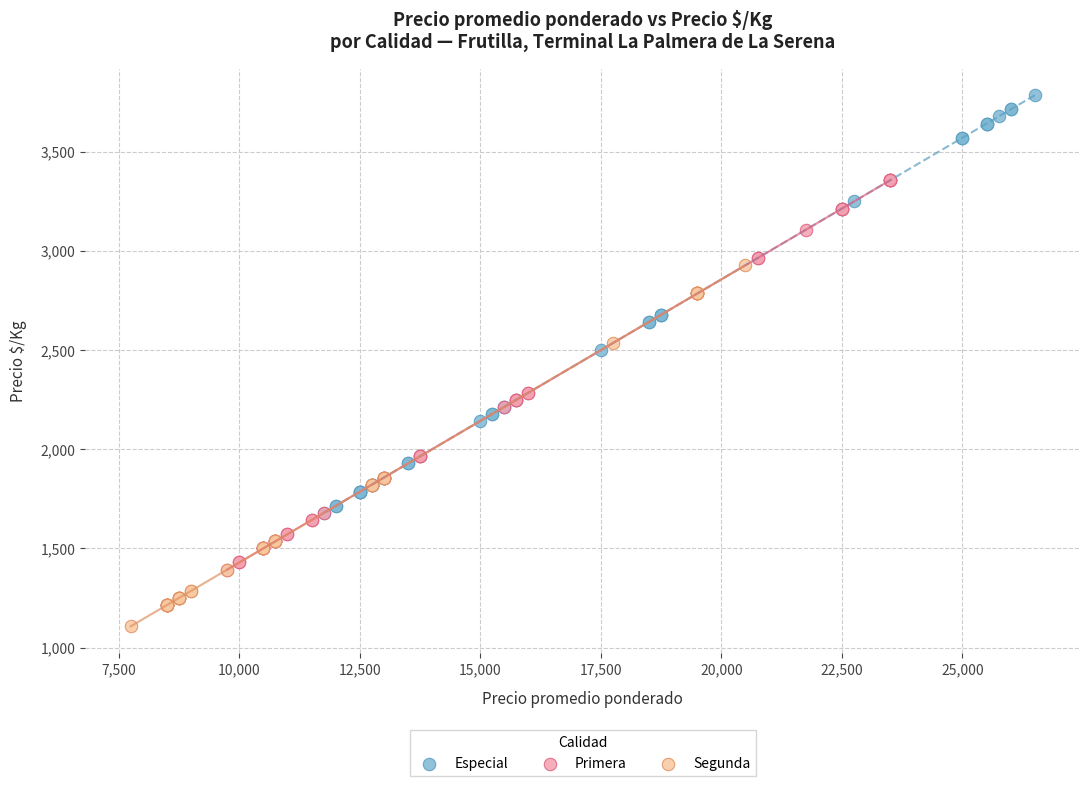

What are all the series names shown in the legend?

Especial, Primera, Segunda